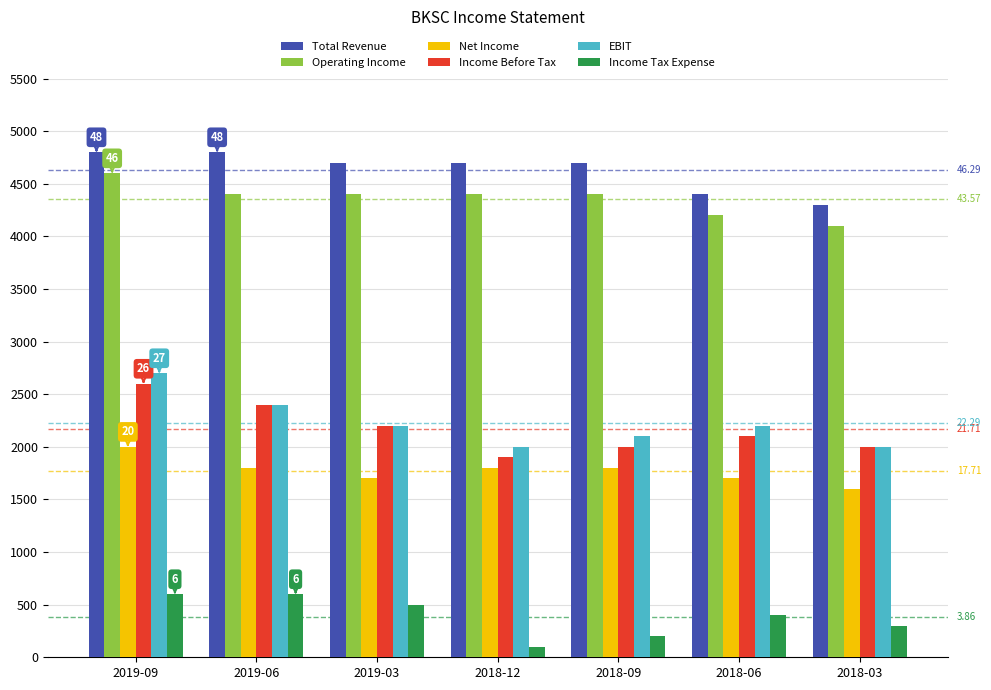

Which series changed the most between 2019-09 and 2019-03?

EBIT